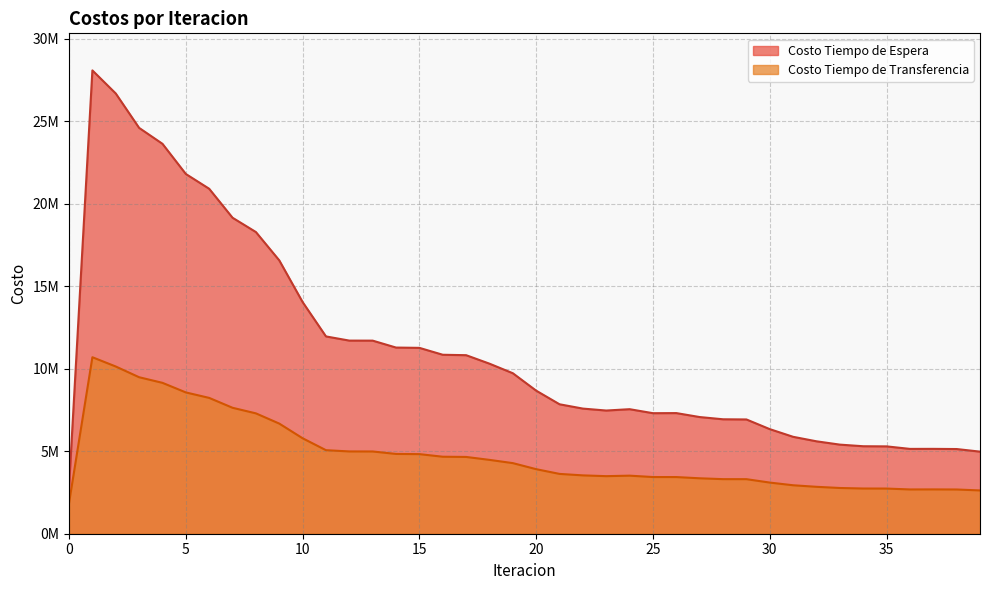

True or false: Costo Tiempo de Espera and Costo Tiempo de Transferencia cross at least once.

False